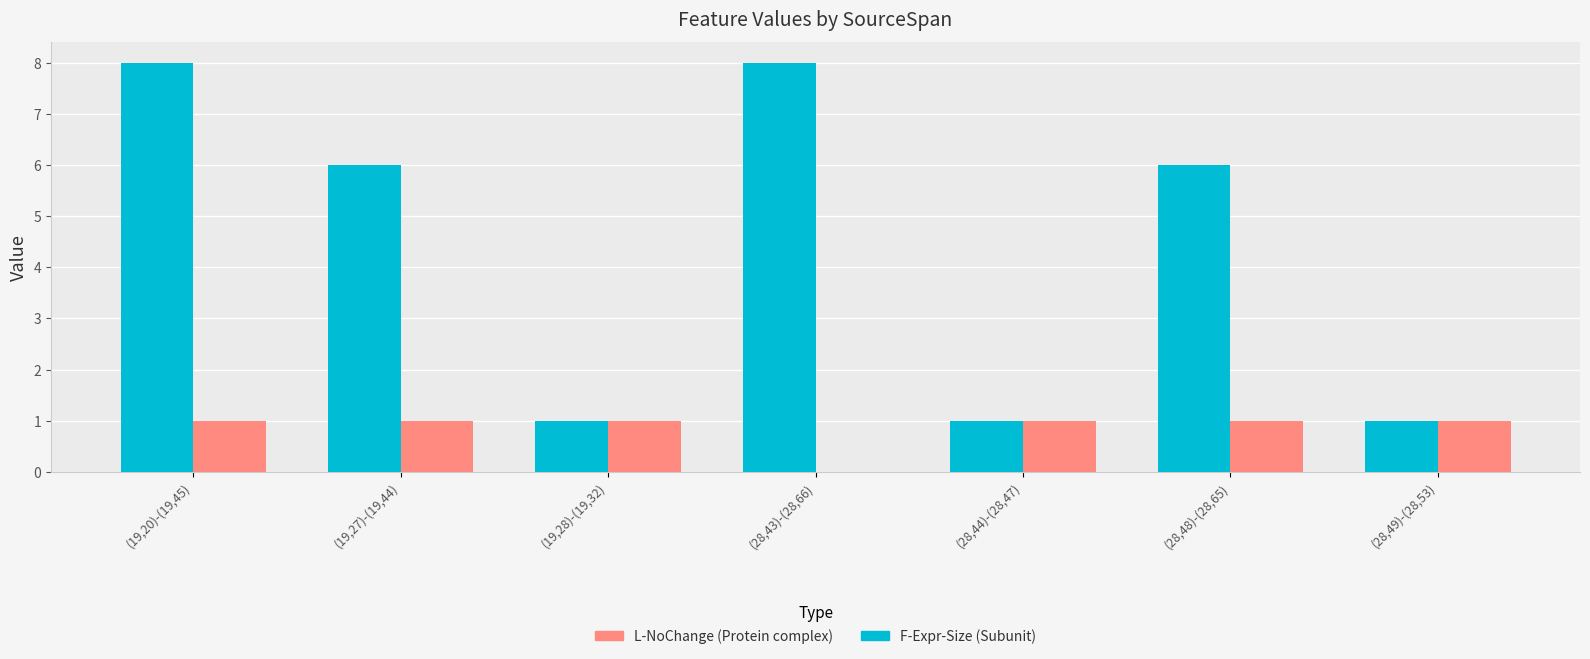

What is the maximum value shown in the chart?

8